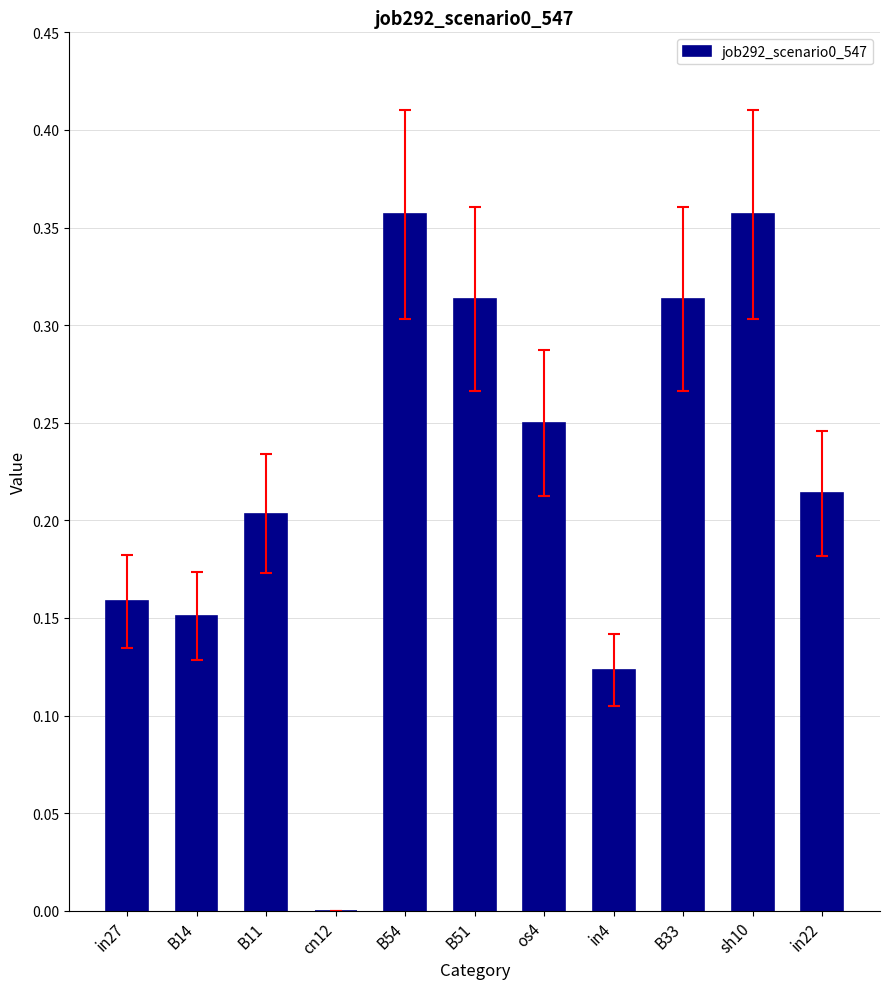

The value at in4 is 0.2. True or false?

False